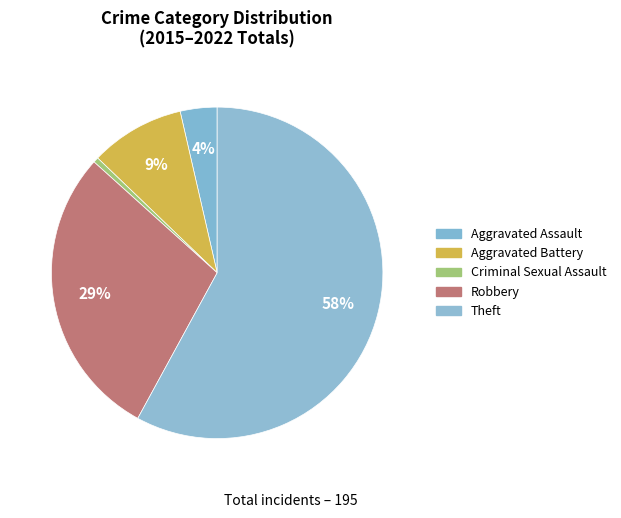

How many segments does this pie chart have?

5